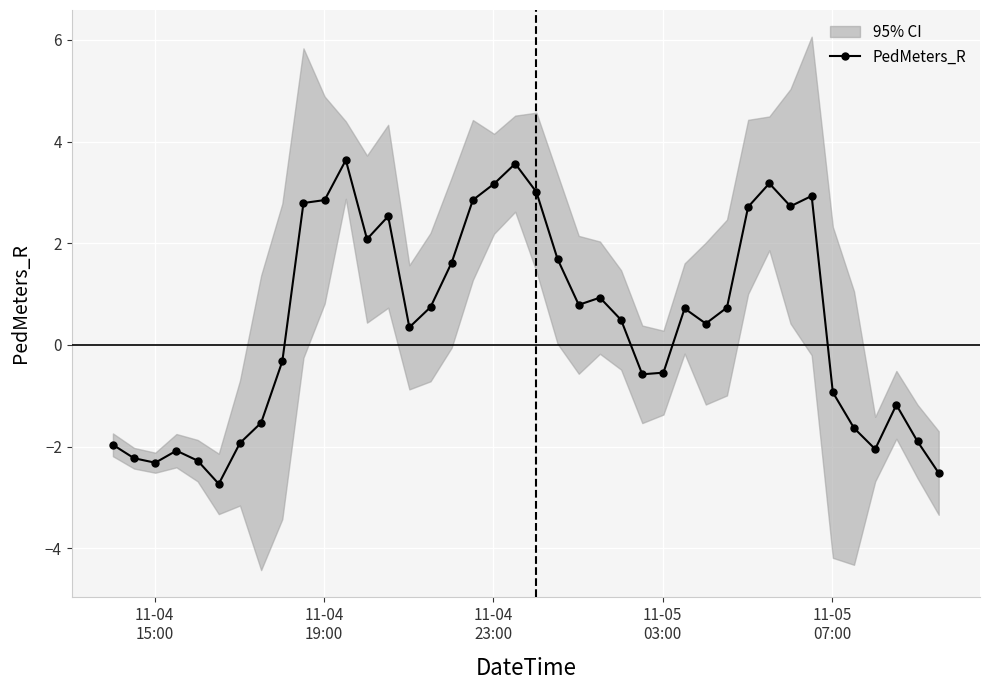

Reading left to right, transcribe all the data shown in this chart.

-2.0	-2.2	-2.3	-2.1	-2.3	-2.7	-1.9	-1.5	-0.3	2.8	2.8	3.6	2.1	2.5	0.3	0.7	1.6	2.9	3.2	3.6	3.0	1.7	0.8	0.9	0.5	-0.6	-0.5	0.7	0.4	0.7	2.7	3.2	2.7	2.9	-0.9	-1.6	-2.0	-1.2	-1.9	-2.5